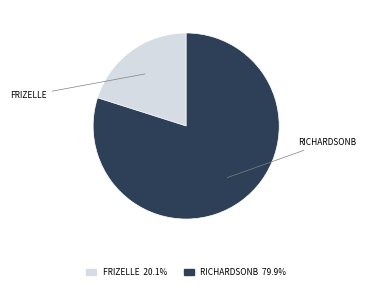

Is there any slice that represents more than half of the pie?

Yes